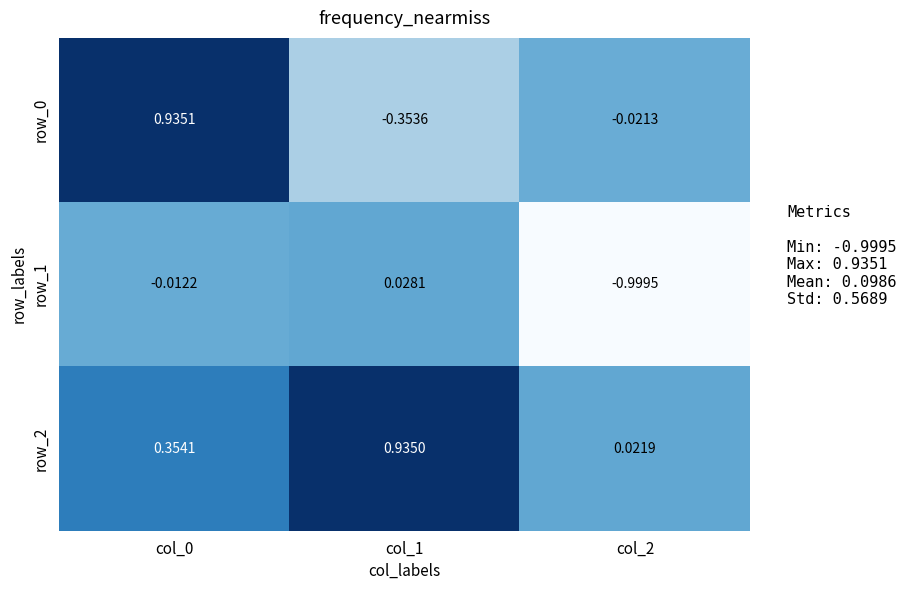

Is the value of row_1 at col_1 greater than the value of row_2 at col_1?

No